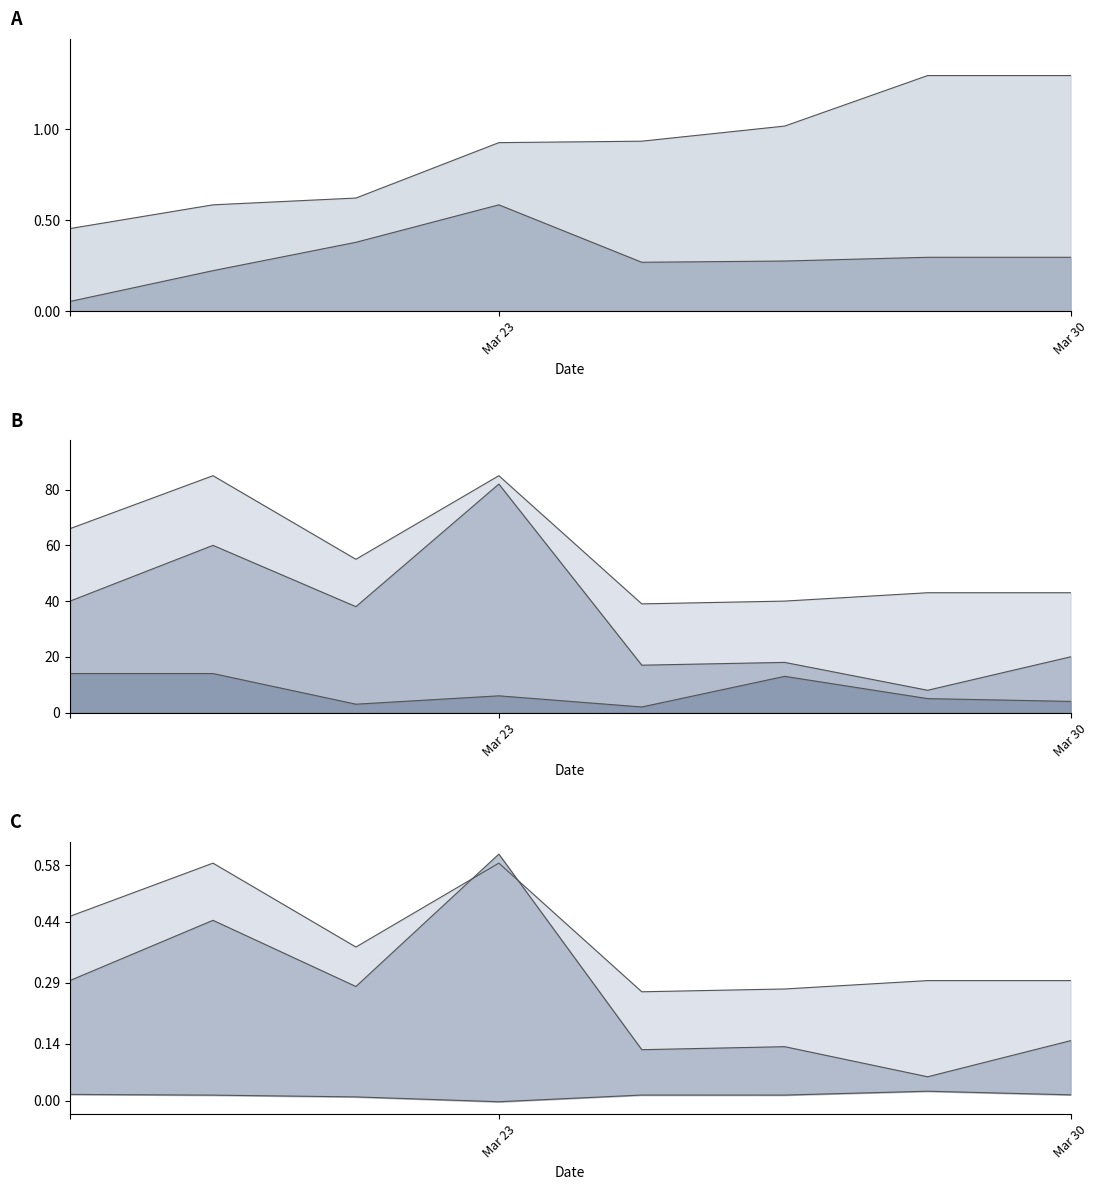

What is the maximum value for Reactions ratio?

0.6